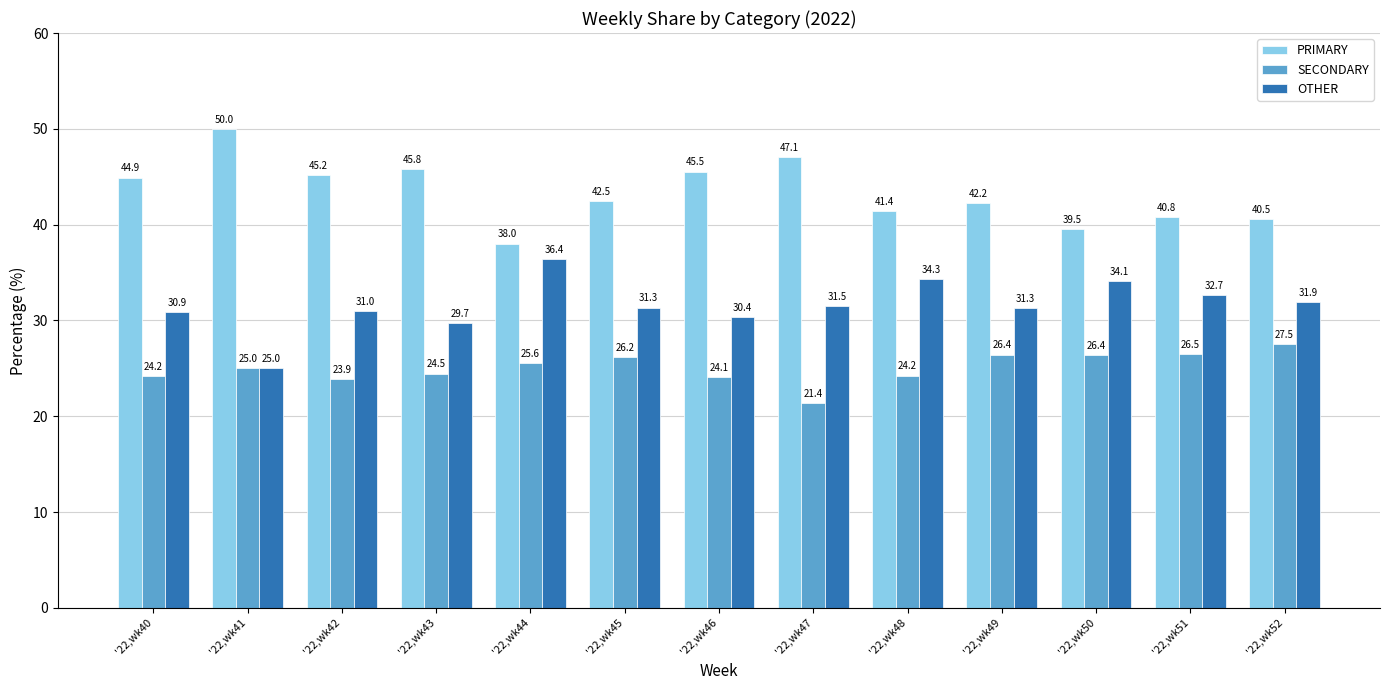

What is the value of the OTHER bar at the 13th from the left?

31.9